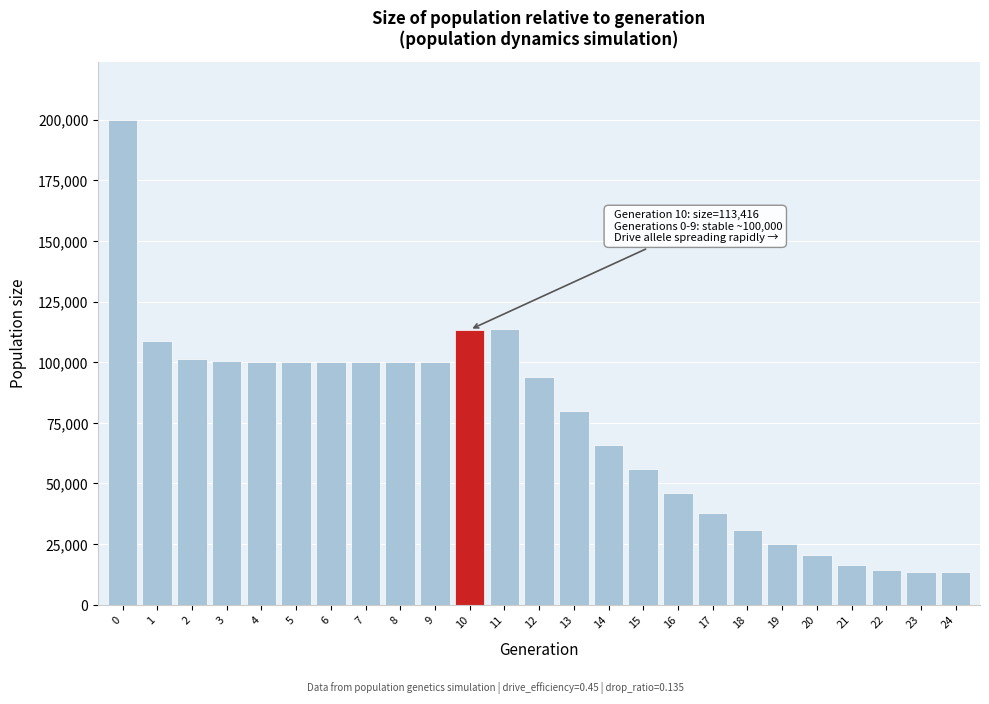

What is the difference between the maximum and second lowest values?

186349